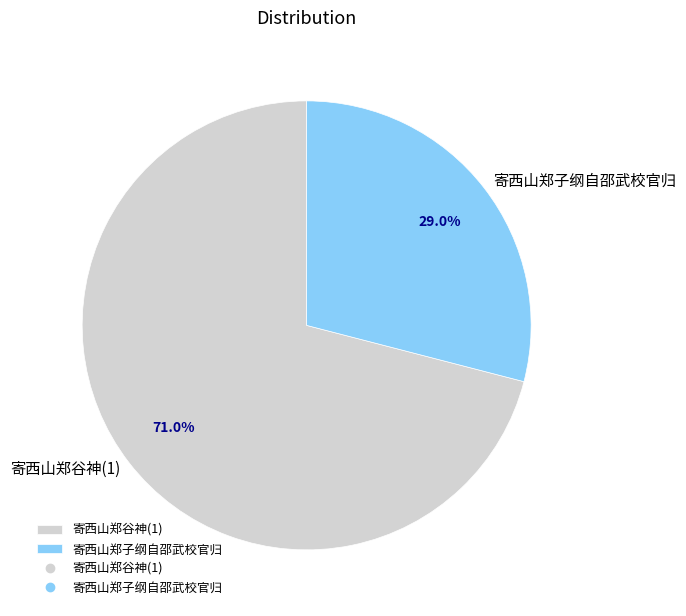

Which category has the smallest portion of the pie?

寄西山郑子纲自邵武校官归